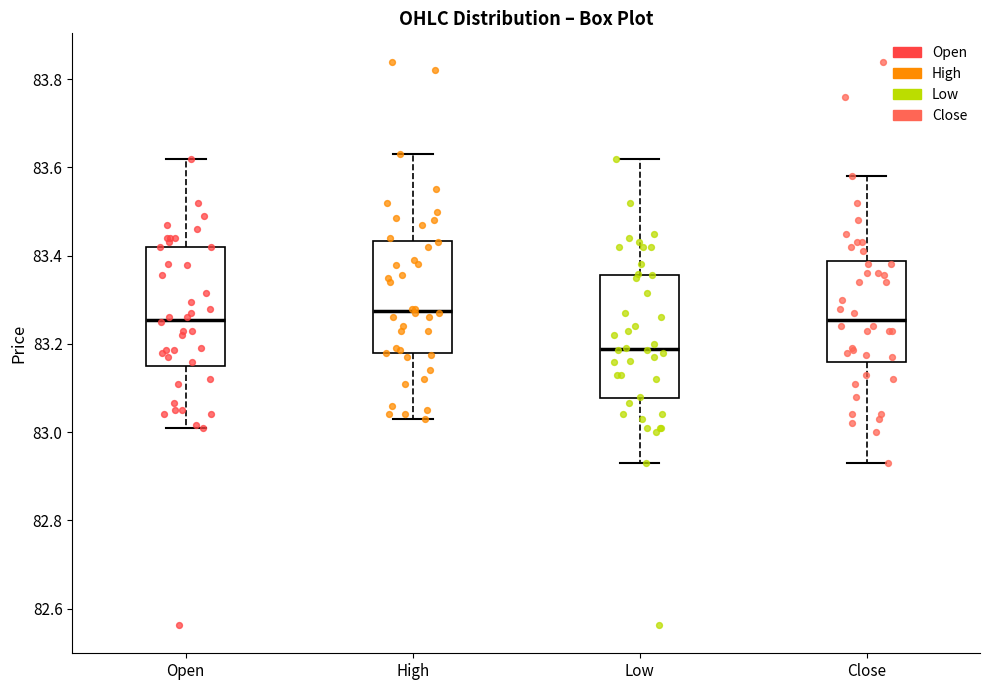

Where does the median line of the box for Low sit on the y-axis? The values are not printed on the chart, so give them approximately, as read against the axis.

83.18